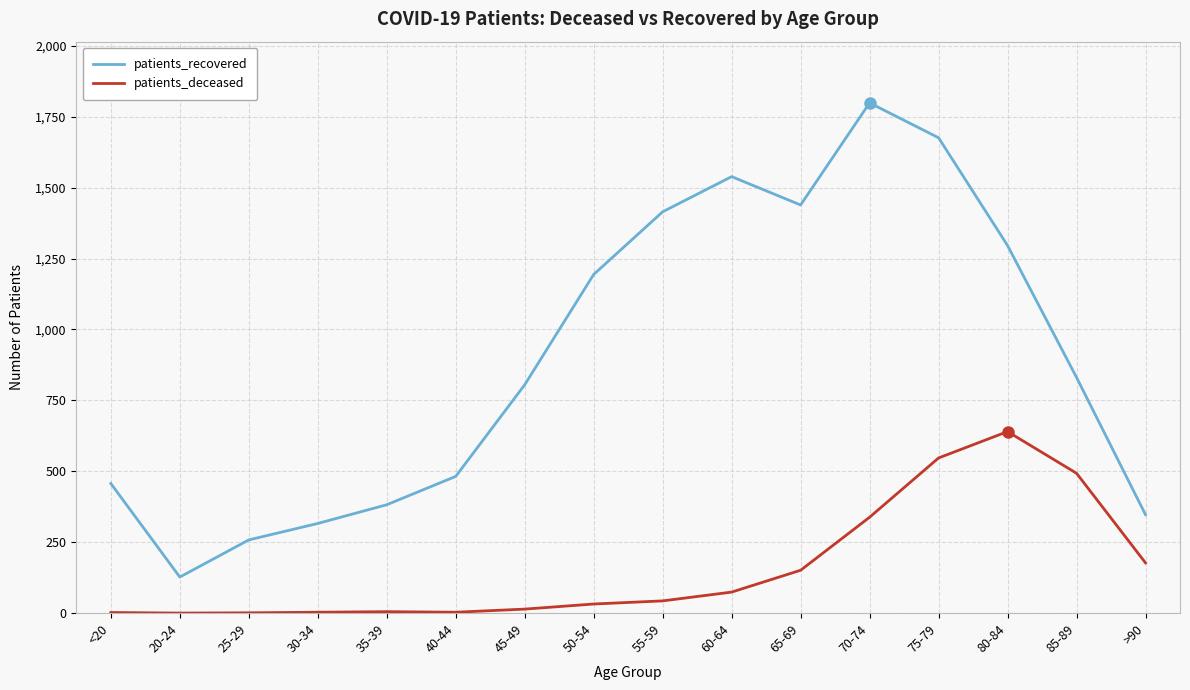

What is the difference between the highest and lowest values at 35-39?

377